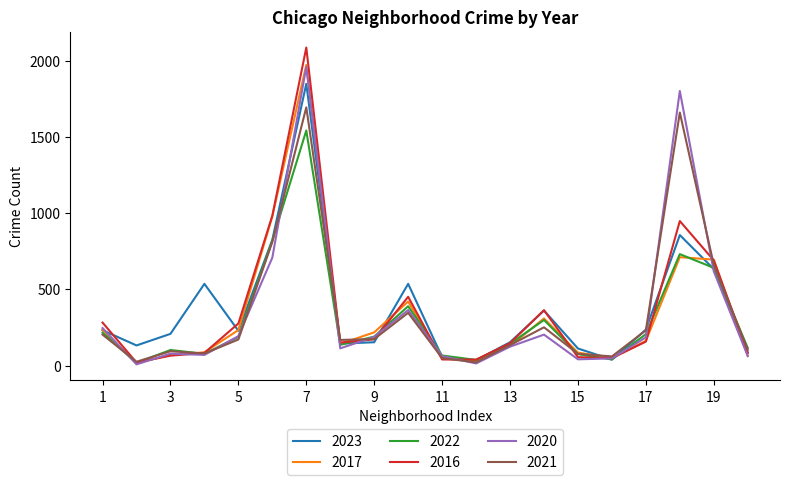

What is the highest value of the 2016 series?

2086